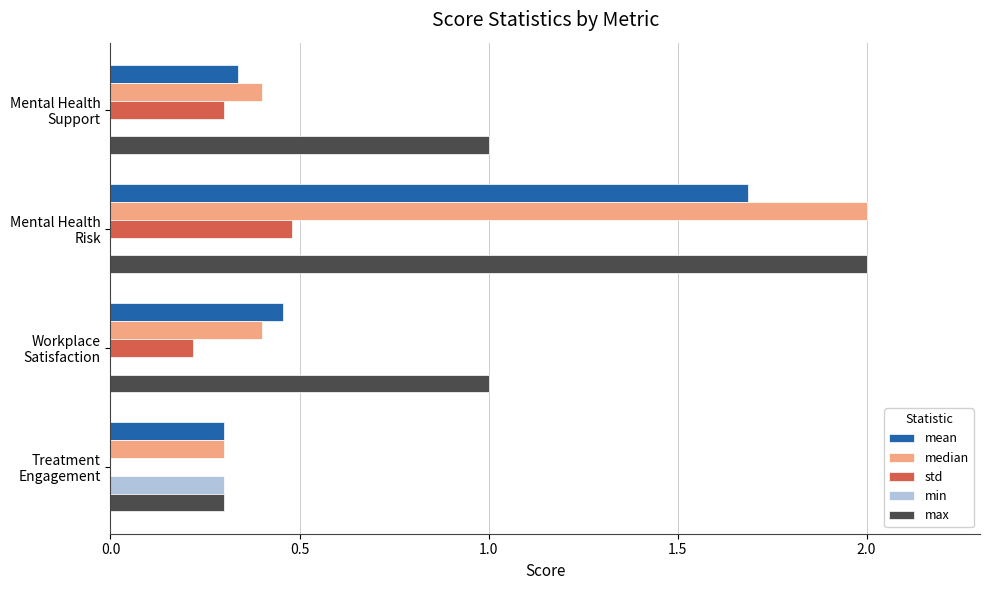

Which series has the largest total across all categories?

max